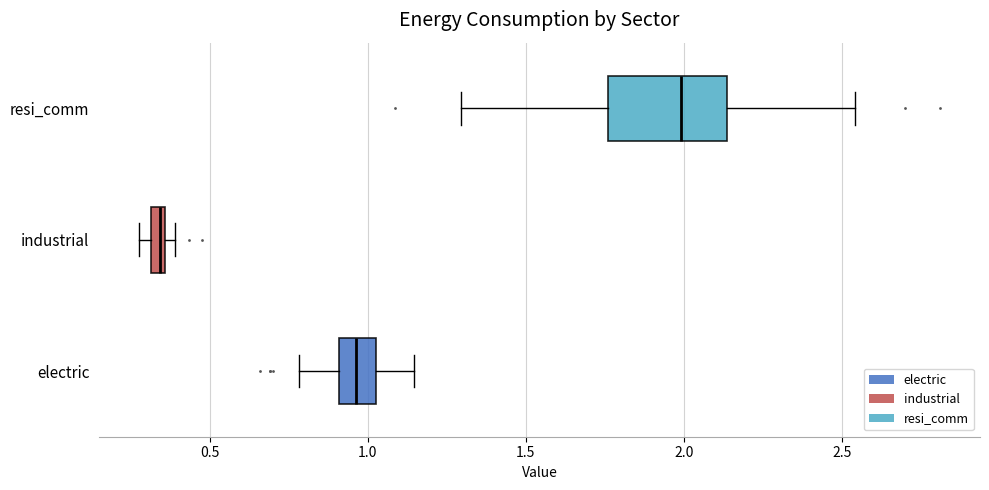

Which box's median line is the furthest to the left?

industrial